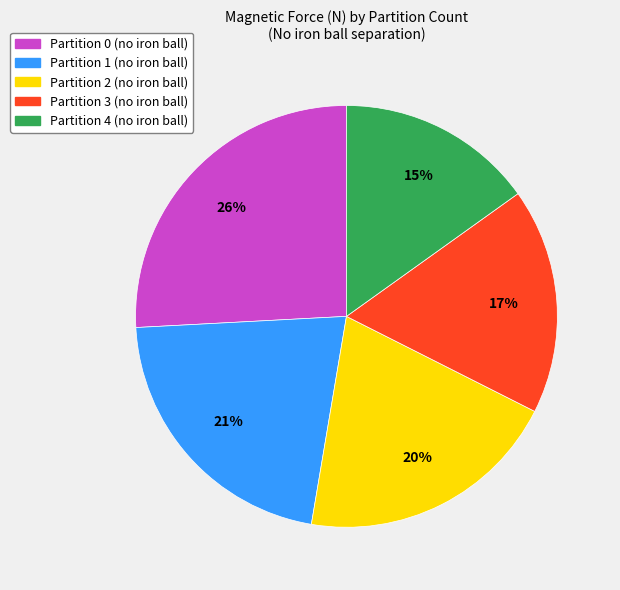

To the nearest percent, what is the difference between the largest and smallest slice percentages?

11%